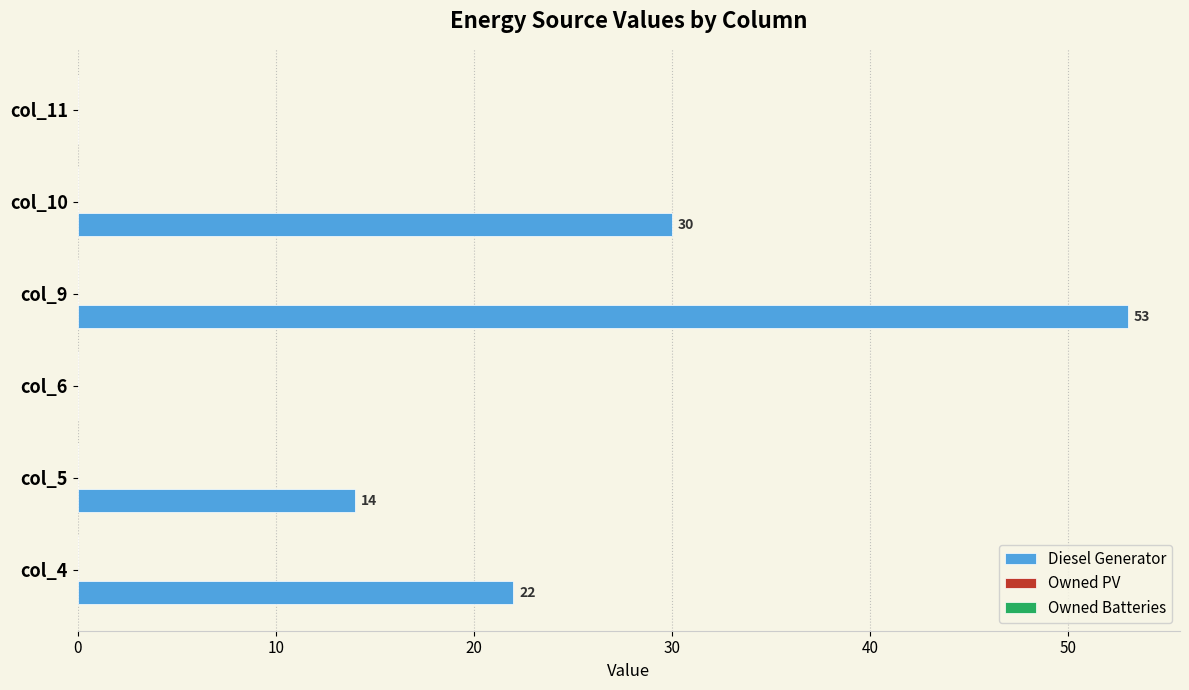

Reading bottom to top, extract all data points from this chart.

col_4=22	col_5=14	col_6=0	col_9=53	col_10=30	col_11=0